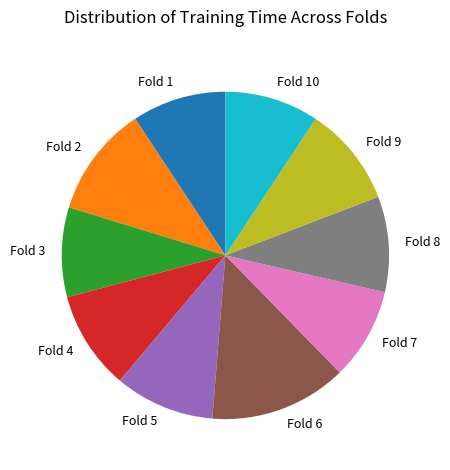

How many slices are in this pie chart?

10